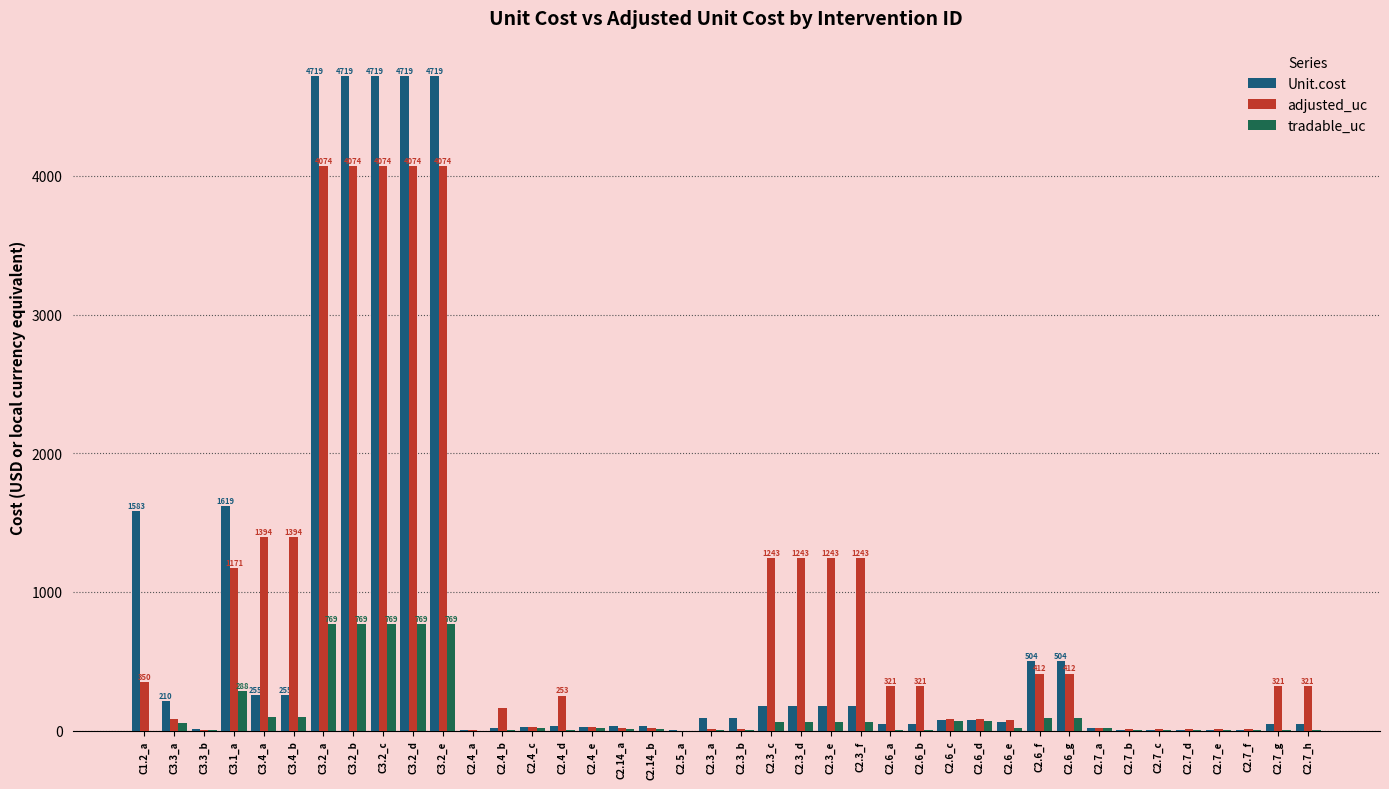

Read the Unit.cost value at C2.7_b.

8.1